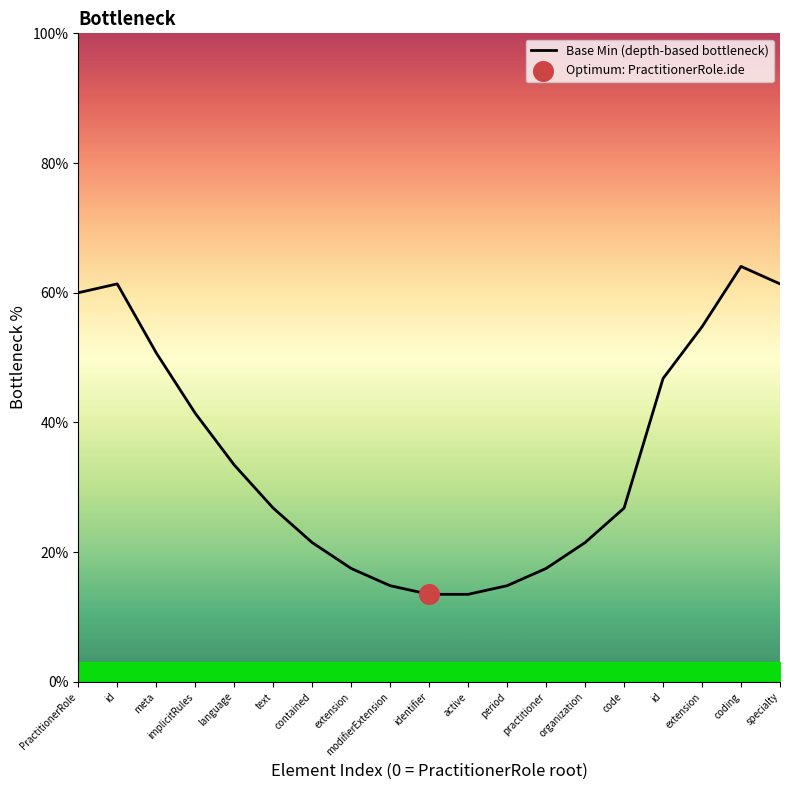

What is the change in value from contained to practitioner?

-4.0